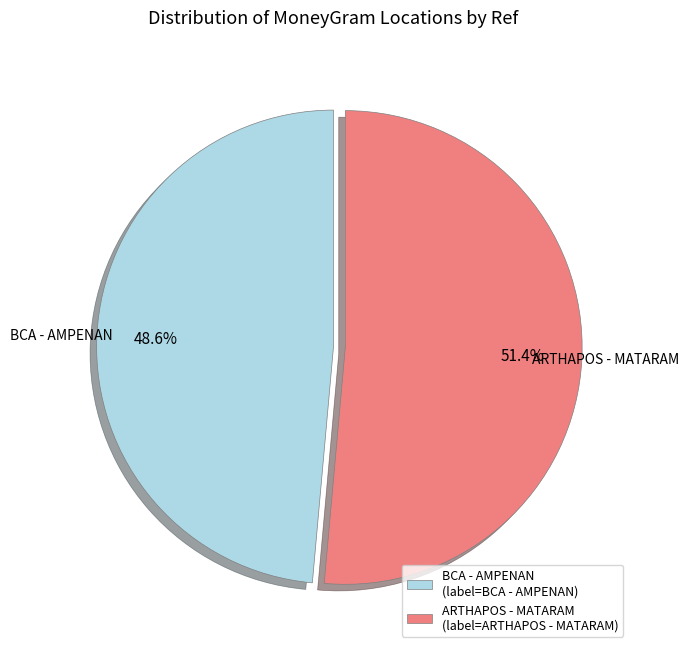

Rank the categories by value from lowest to highest.

BCA - AMPENAN, ARTHAPOS - MATARAM